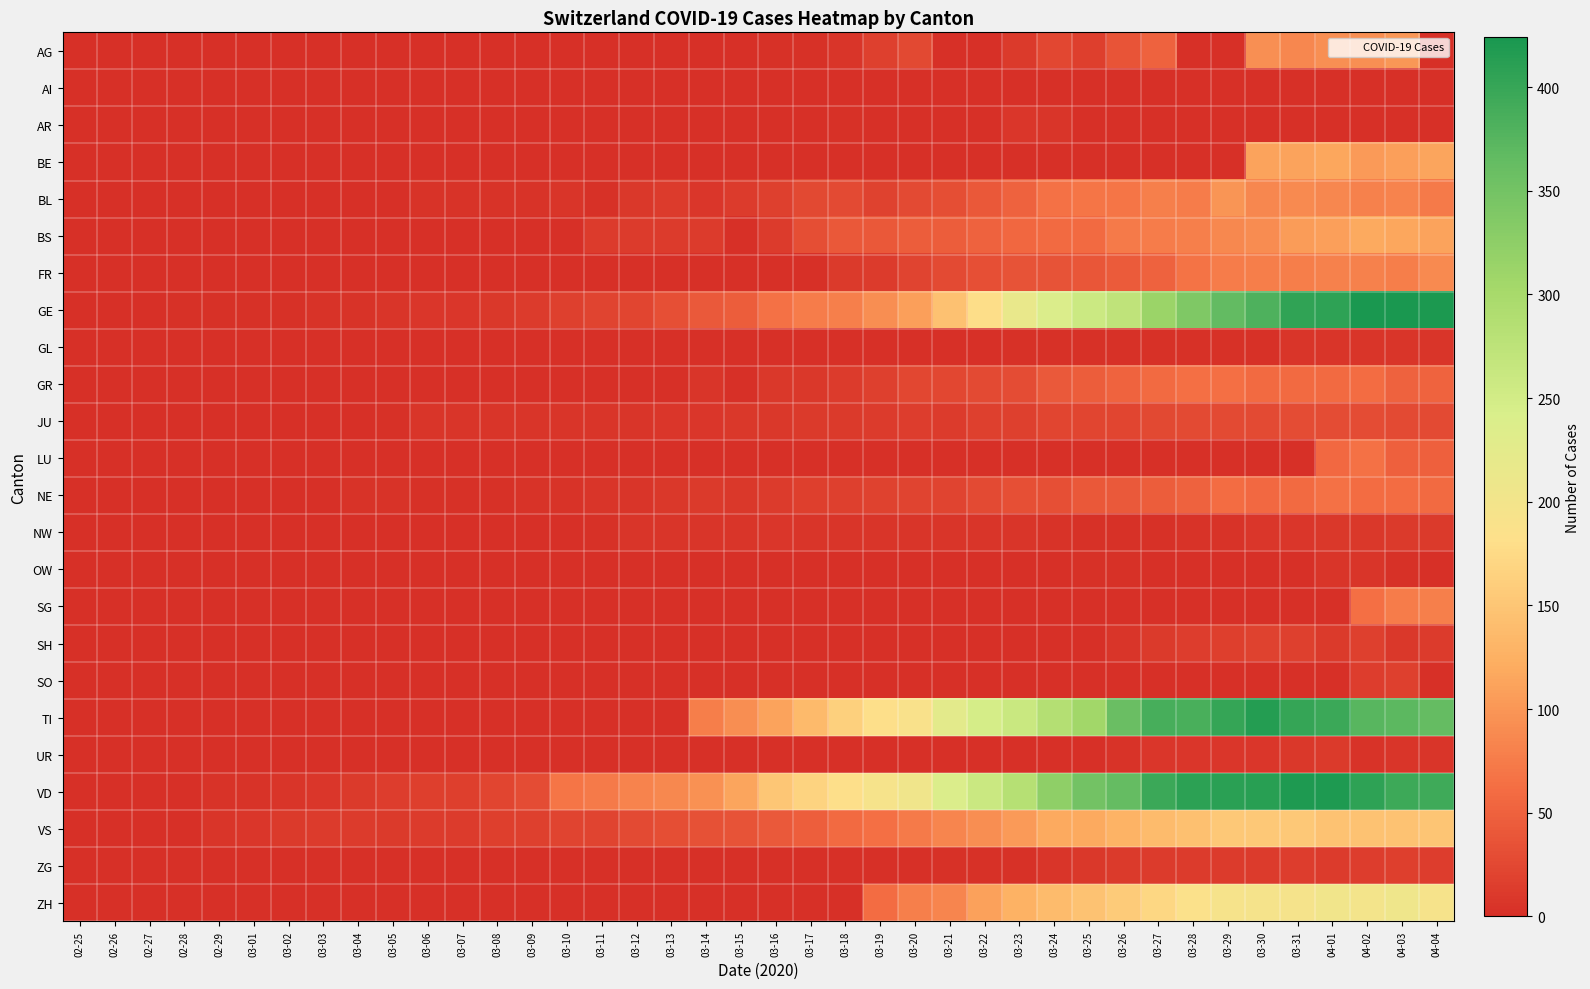

Rank the series by their maximum value, from lowest to highest.

AI, GL, OW, AR, NW, UR, ZG, SO, SH, JU, GR, LU, NE, SG, FR, BL, AG, BE, BS, VS, ZH, TI, VD, GE